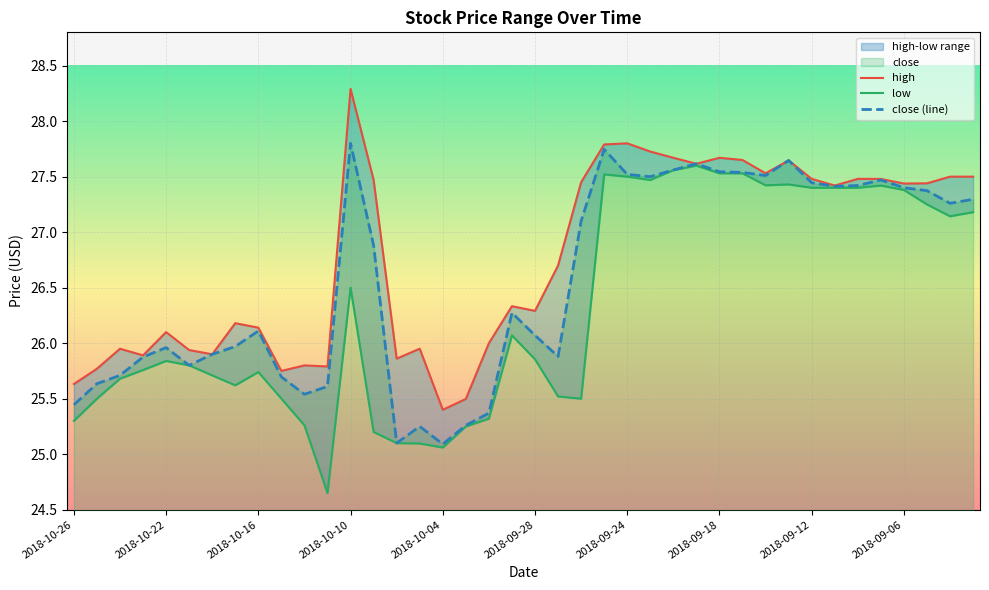

What is the sum of all low values?

1053.0